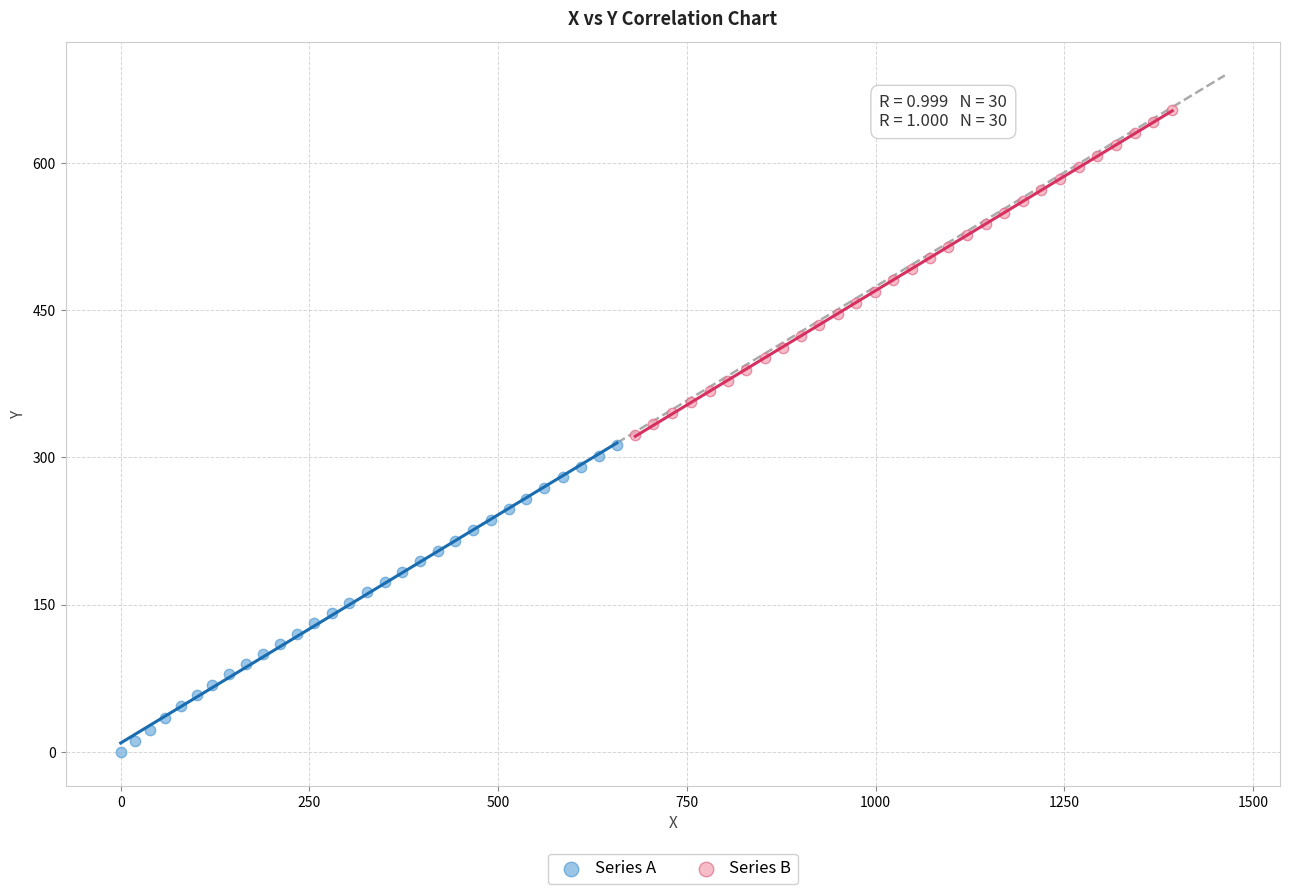

Which series has the widest spread of Y values?

Series B